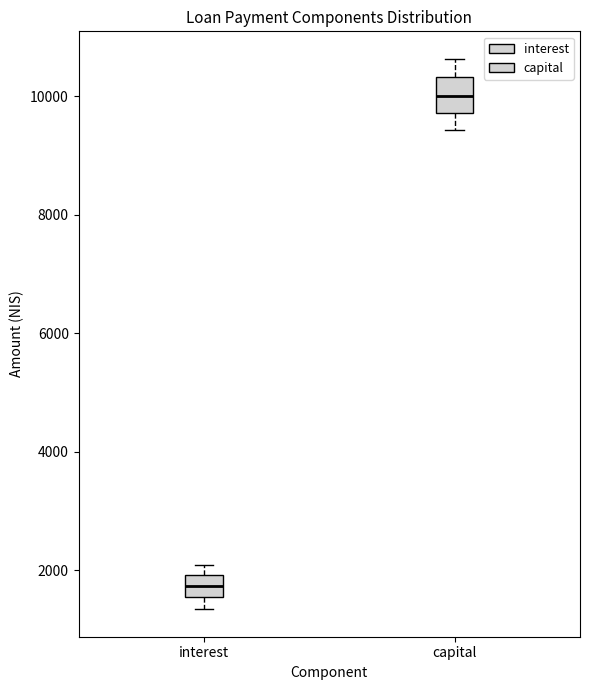

Reading left to right, transcribe this box plot: for each box, give where its median line is, the range the box spans, and where its two whiskers end, as read against the y-axis. The values are not printed on the chart, so give them approximately, as read against the axis.

interest: median 1800, box 1600 to 2000, whiskers 1400 to 2000 (just above the box's upper edge)
capital: median 10000, box 9800 to 10400, whiskers 9400 to 10600